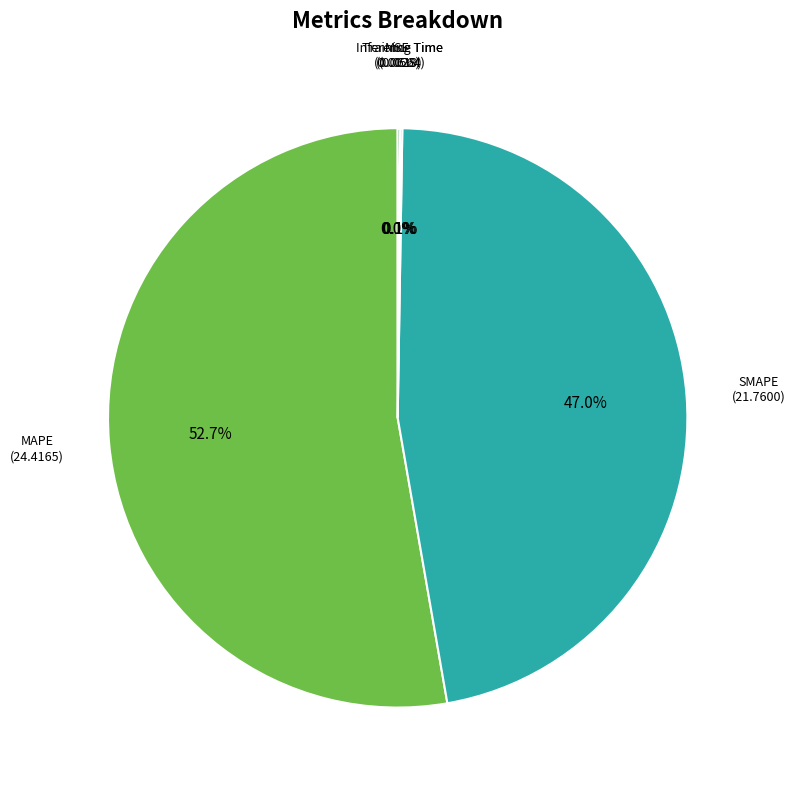

Rank the categories by value from highest to lowest.

MAPE, SMAPE, Inference Time, Training Time, MSE